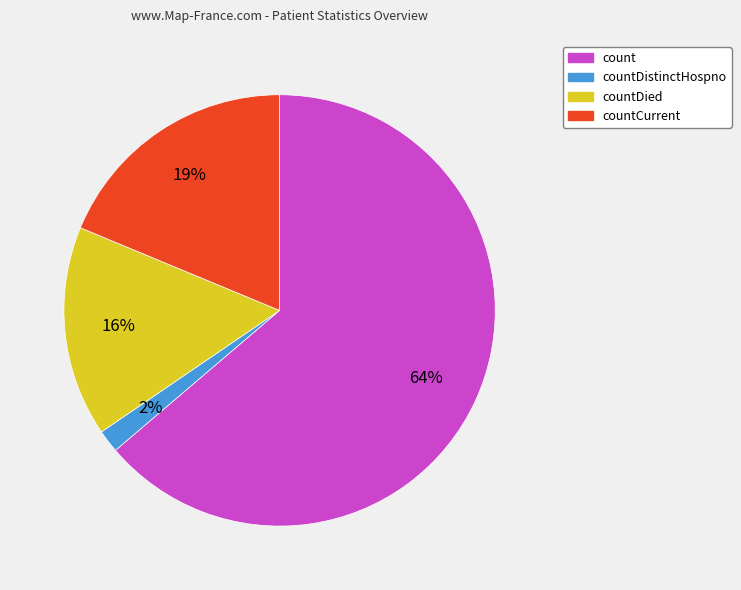

The countCurrent slice represents 32% of the pie. True or false?

False